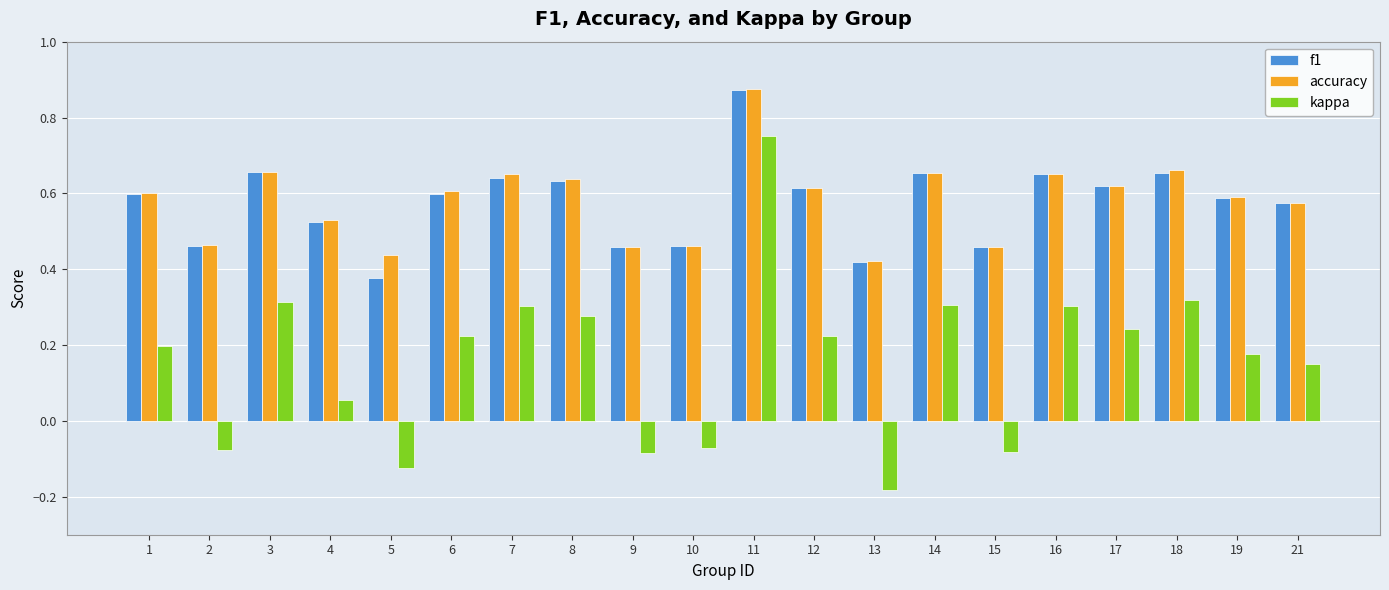

The value of kappa at 14 is 0.5. True or false?

False